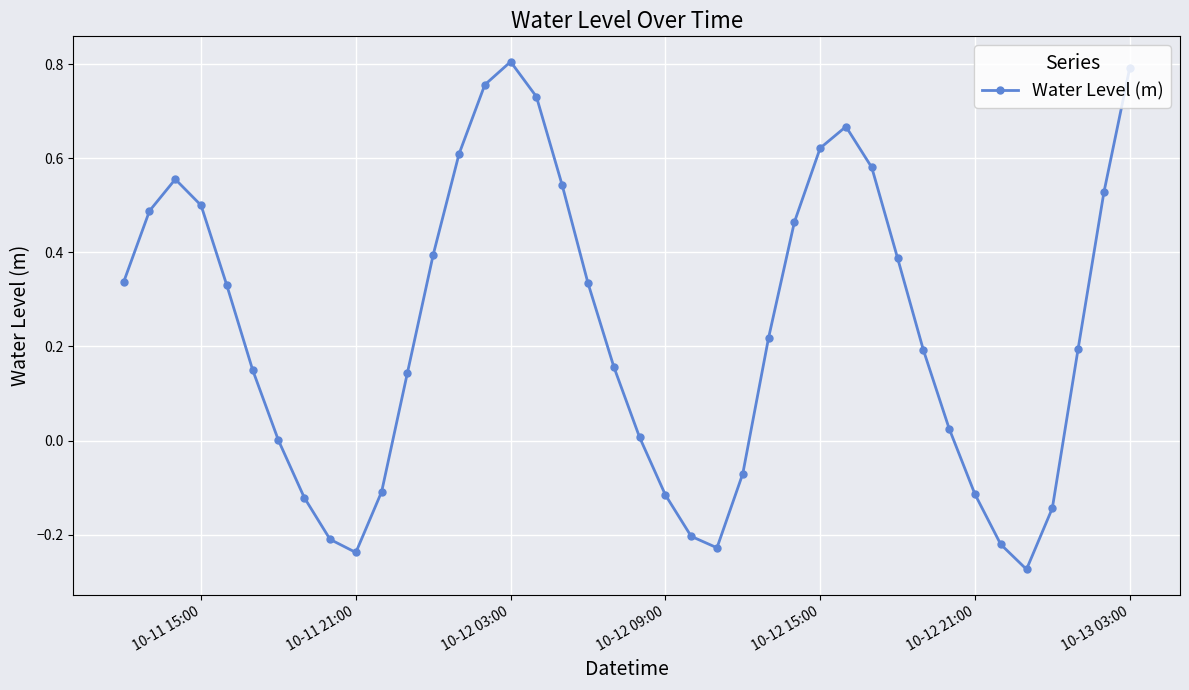

How many points are lower than both their immediate neighbors (excluding endpoints)?

3